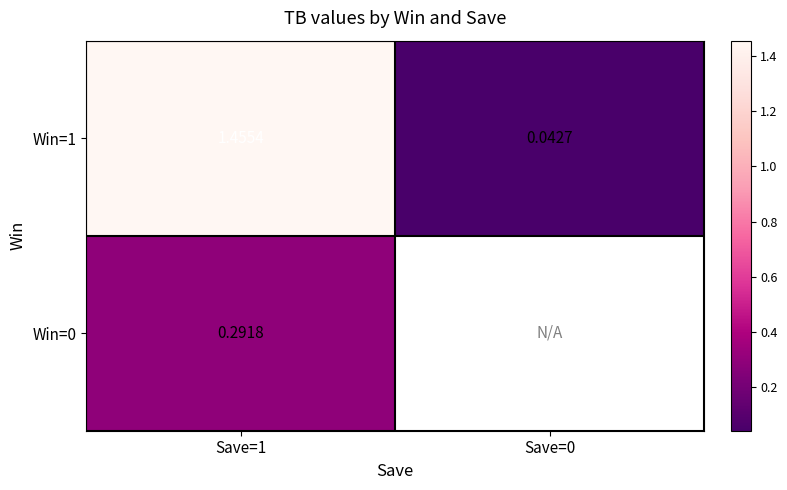

What is the difference between the highest and lowest values at Save=1?

1.2